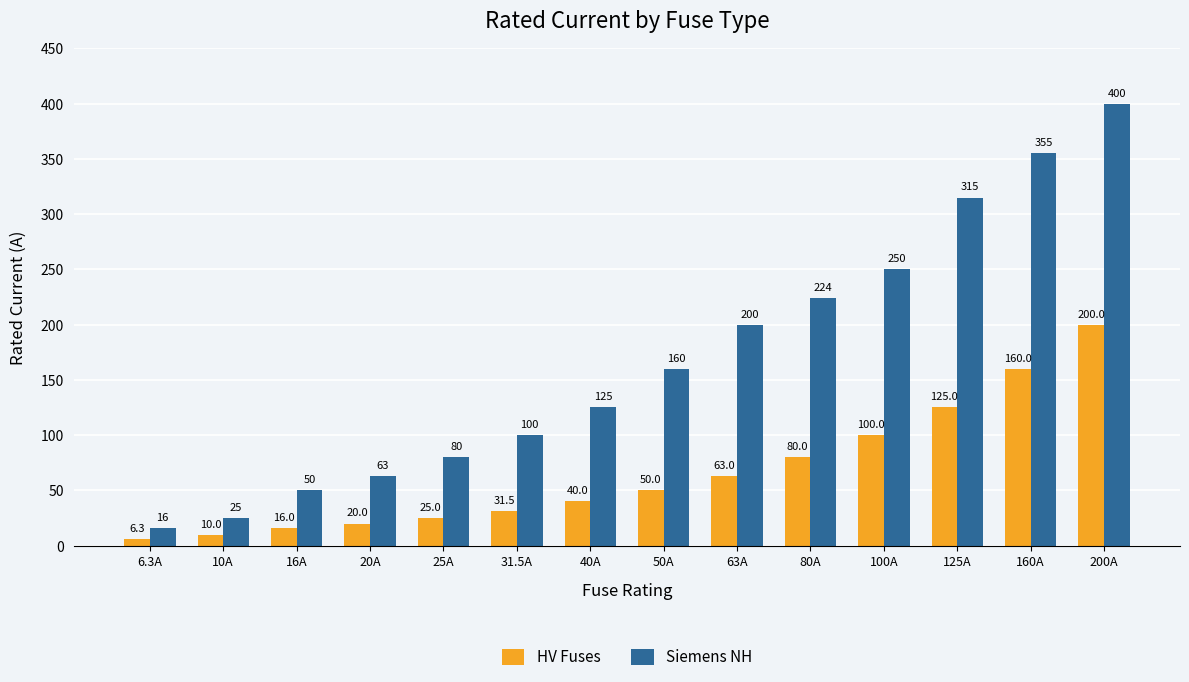

What is the total value across all series at 100A?

350.0